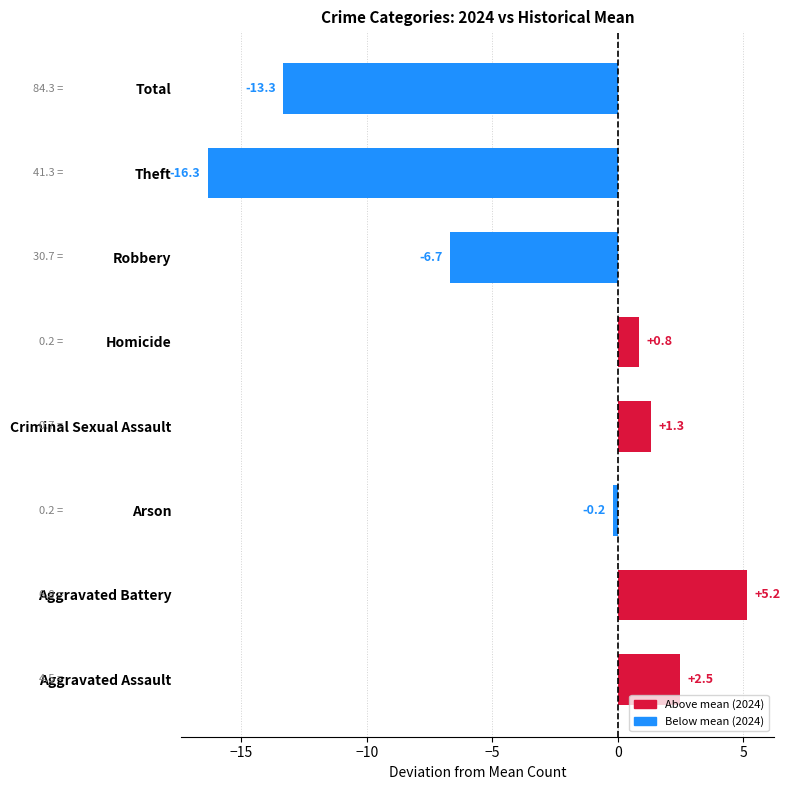

List the labels in order of value, largest first.

Aggravated Battery, Aggravated Assault, Criminal Sexual Assault, Homicide, Arson, Robbery, Total, Theft